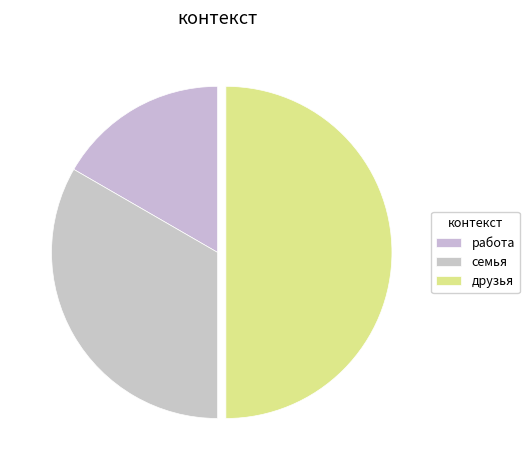

Is друзья the majority of the pie?

No